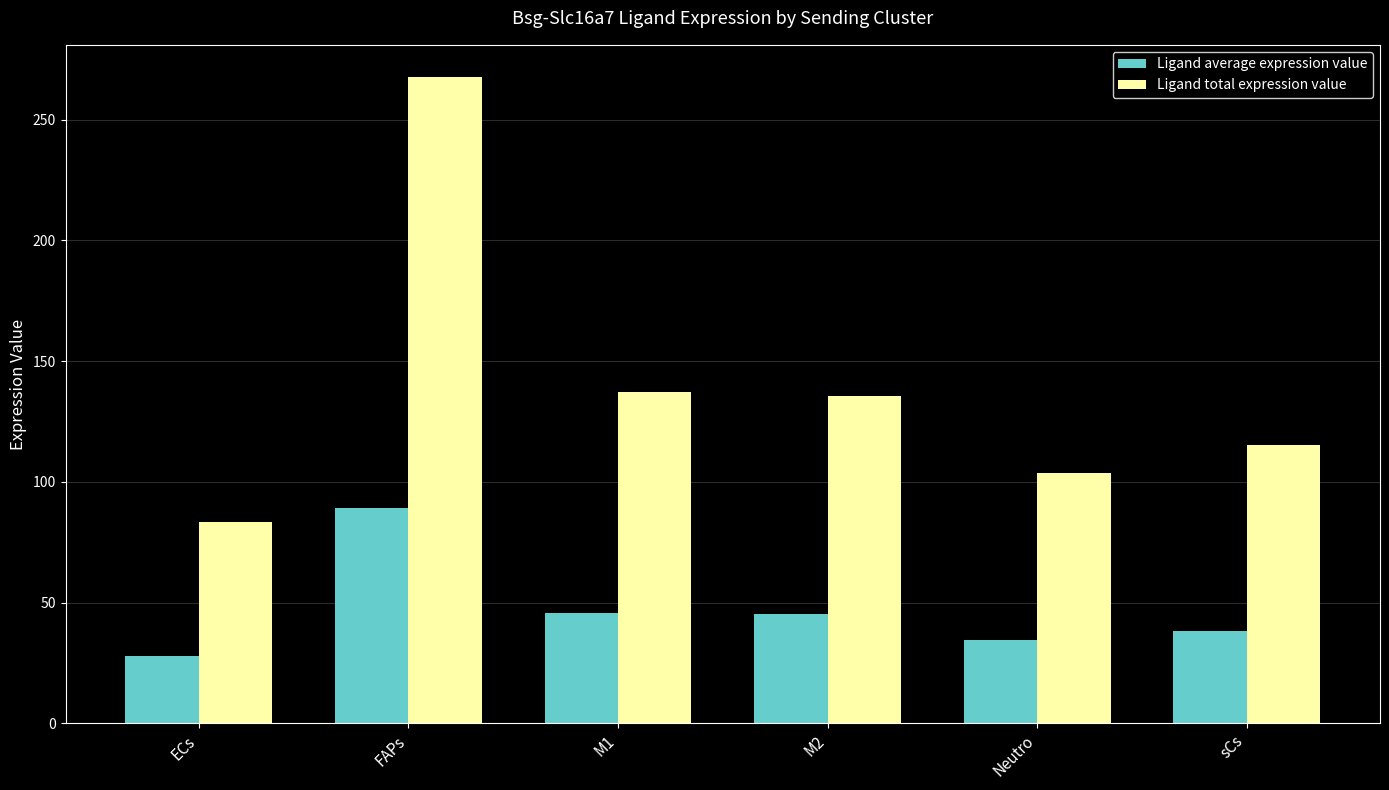

Which series has the largest total across all categories?

Ligand total expression value